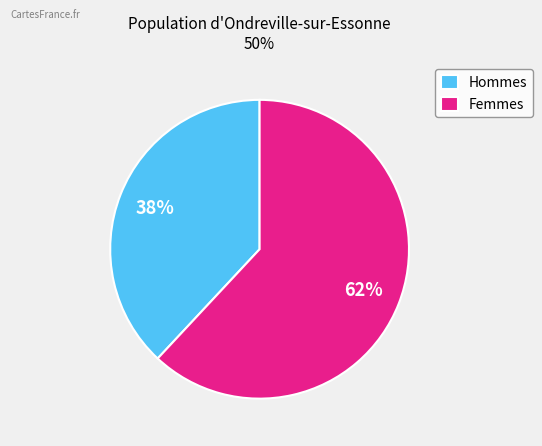

True or false: Hommes accounts for 46% of the total.

False